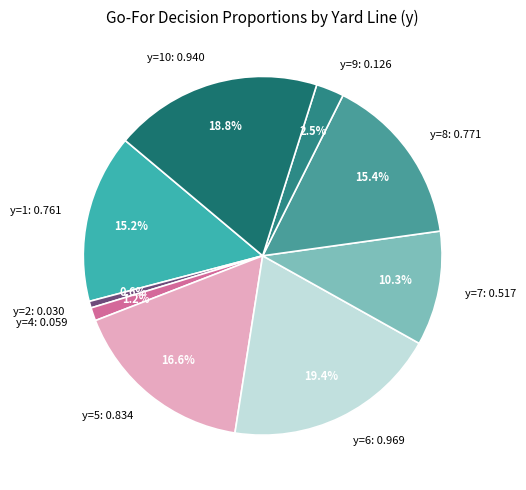

Is y=2: 0.030 the majority of the pie?

No